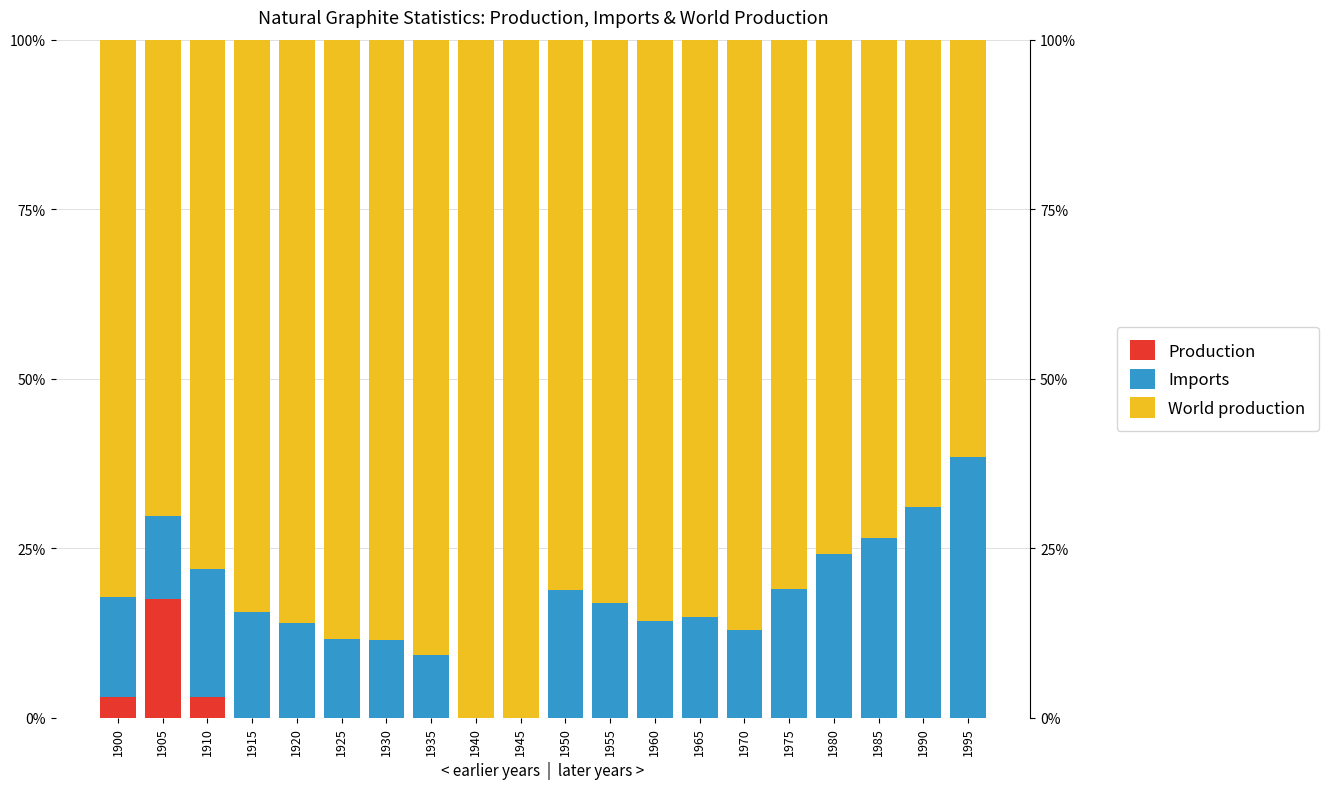

What is the spread (max minus min) of values at 1985?

0.7